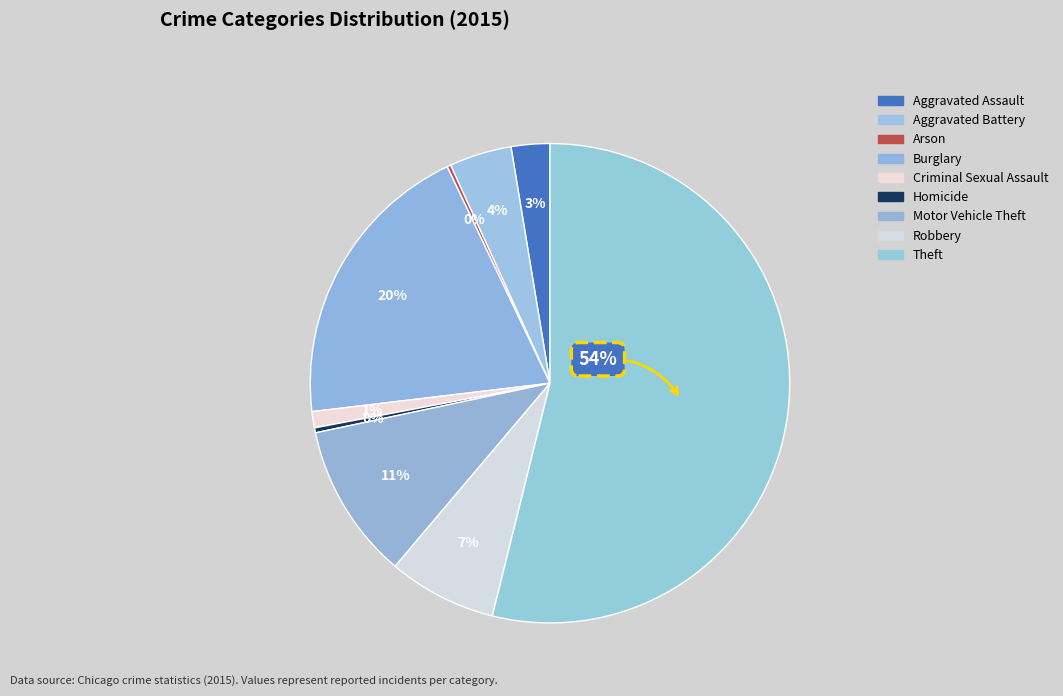

Is the sum of Homicide and Theft greater than half?

Yes